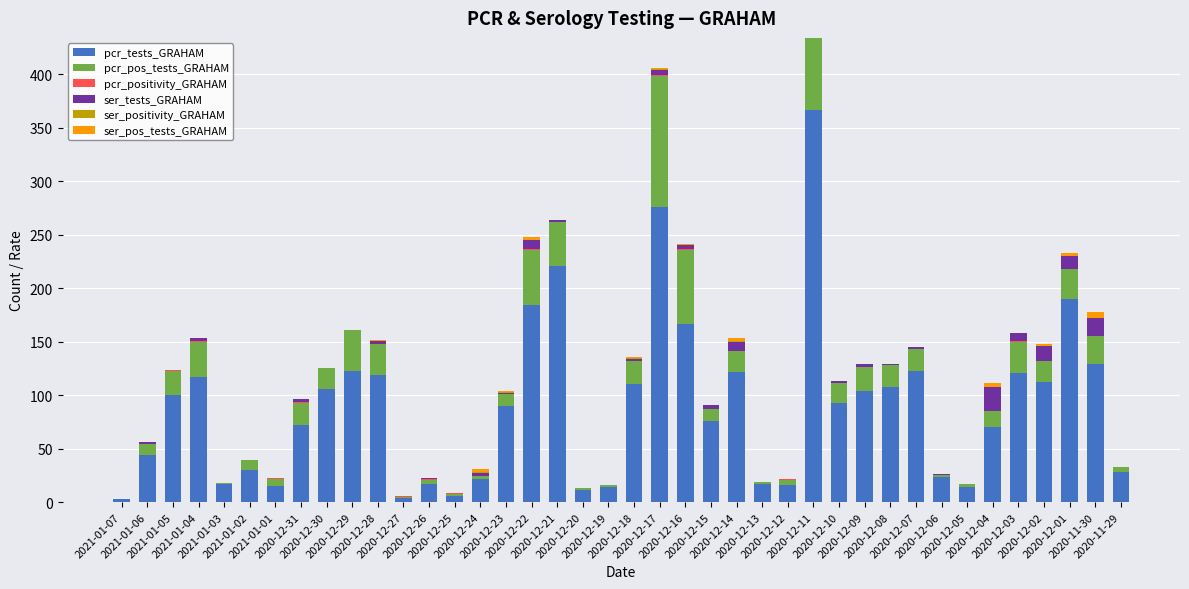

What is the highest value of the pcr_tests_GRAHAM series?

367.0